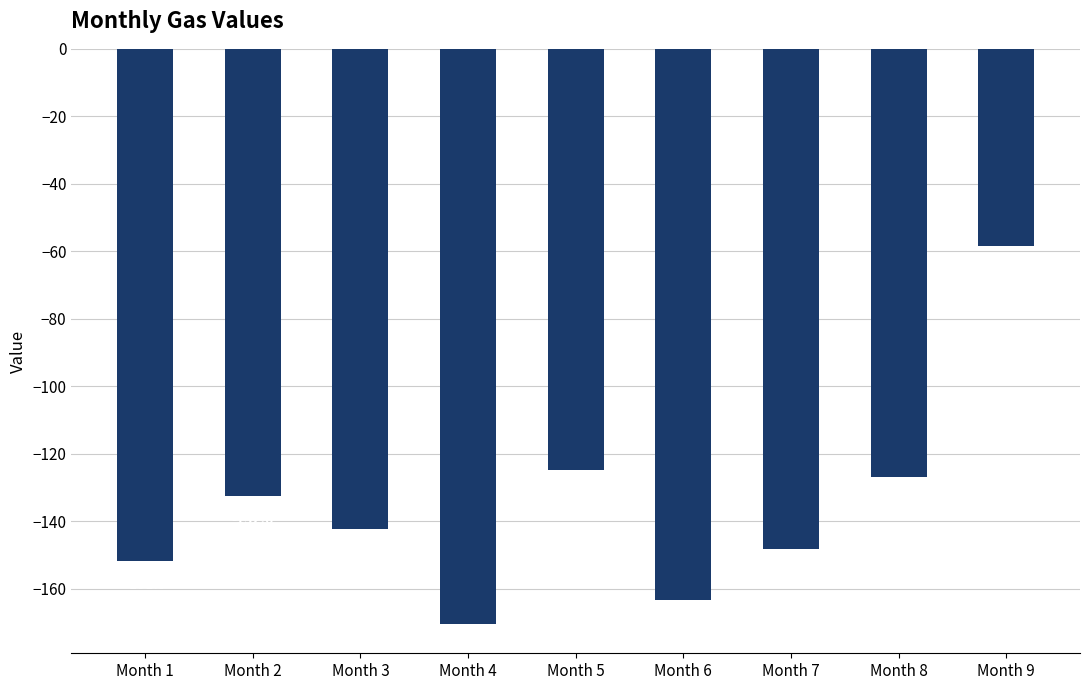

Does the chart contain any negative values?

Yes